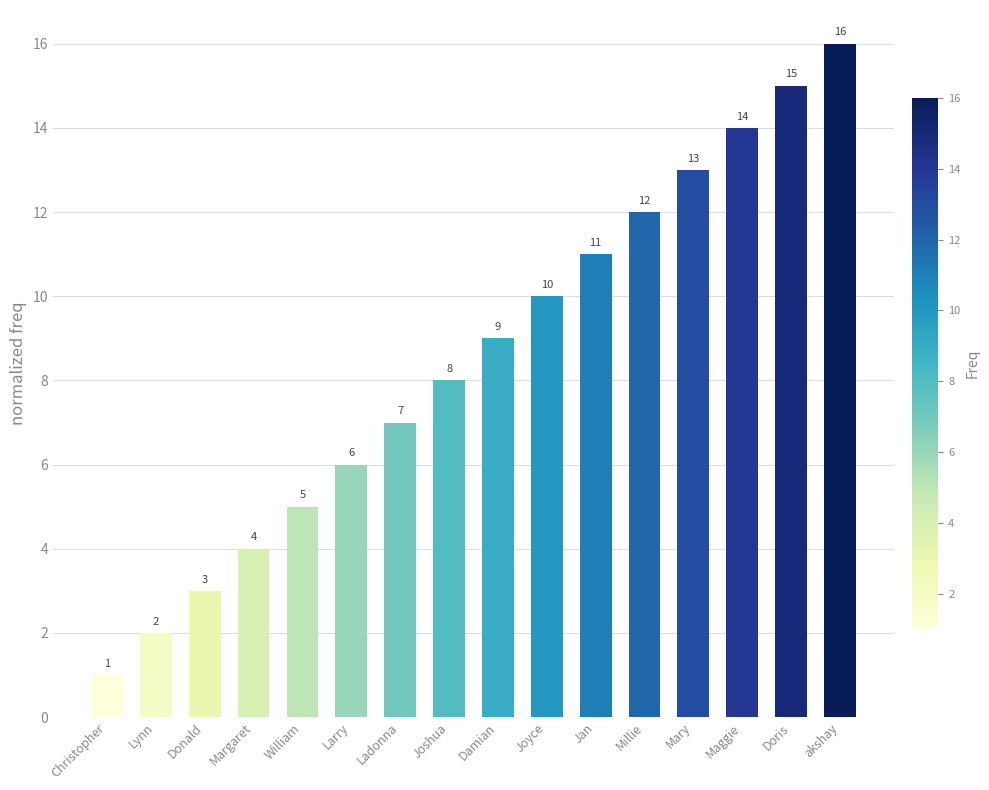

The value at Ladonna is 10. True or false?

False